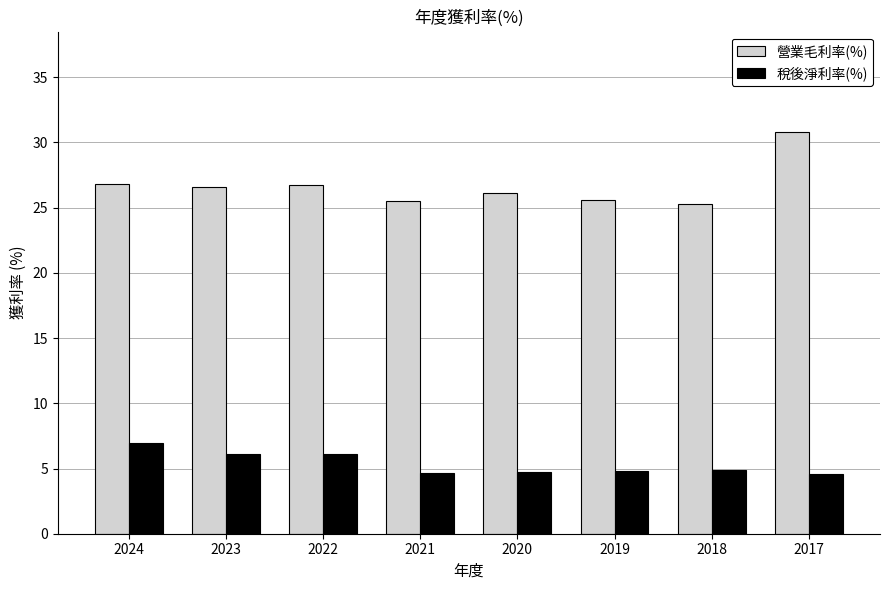

Rank the series by their average value, from lowest to highest.

稅後淨利率(%), 營業毛利率(%)